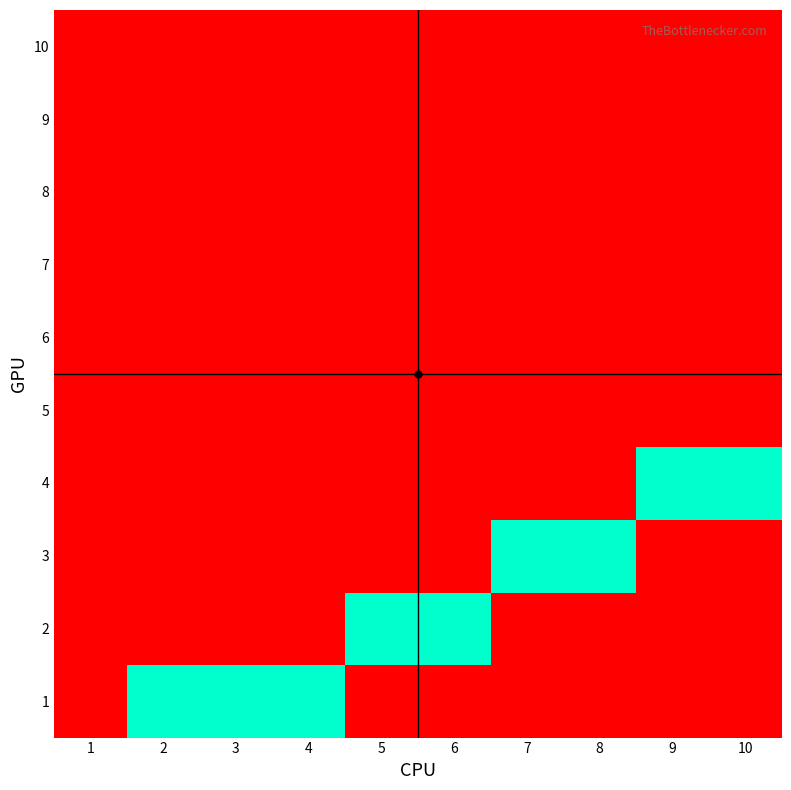

Count the number of categories in the chart.

10